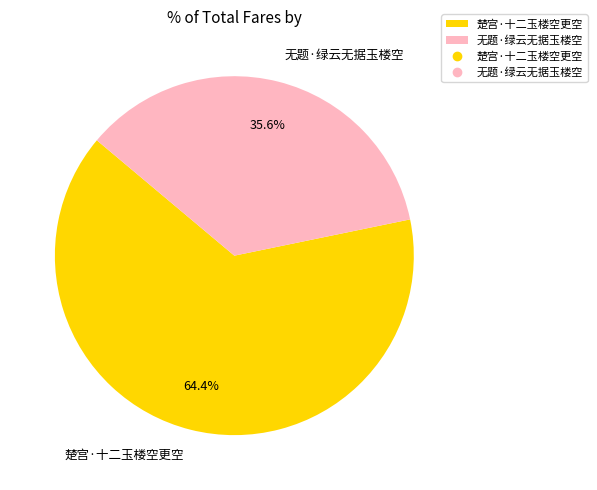

Approximately how many times larger is the value at 楚宫·十二玉楼空更空 compared to 无题·绿云无据玉楼空?

1.8